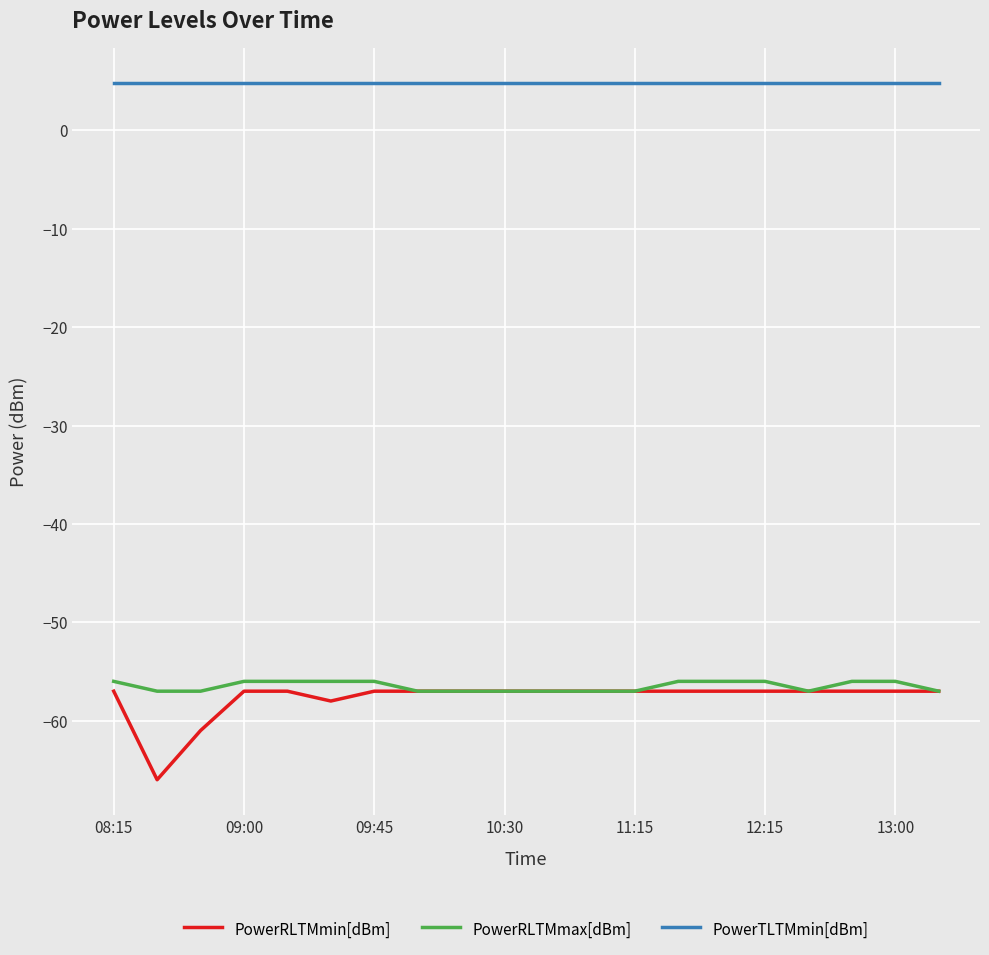

Which series has the largest total across all categories?

PowerTLTMmin[dBm]